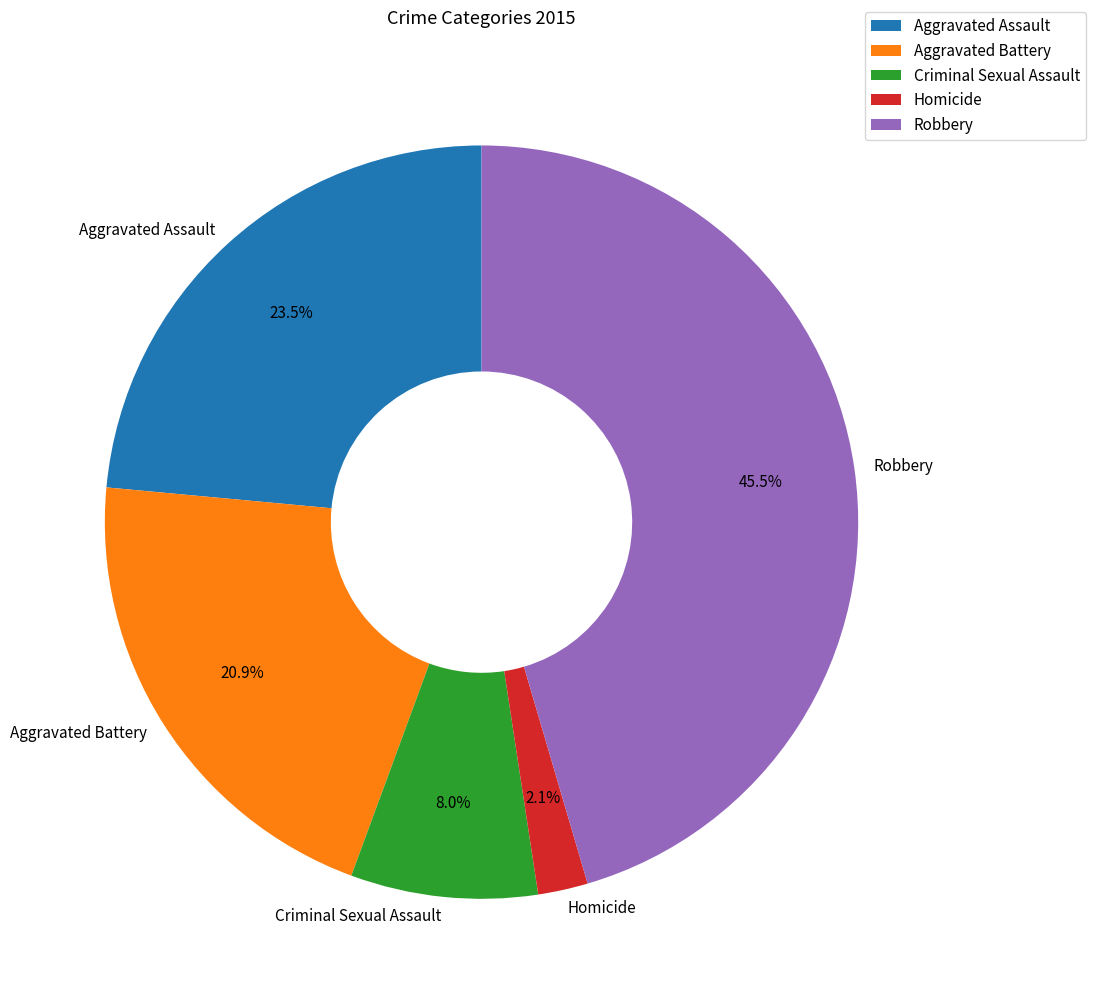

True or false: Robbery accounts for 51% of the total.

False